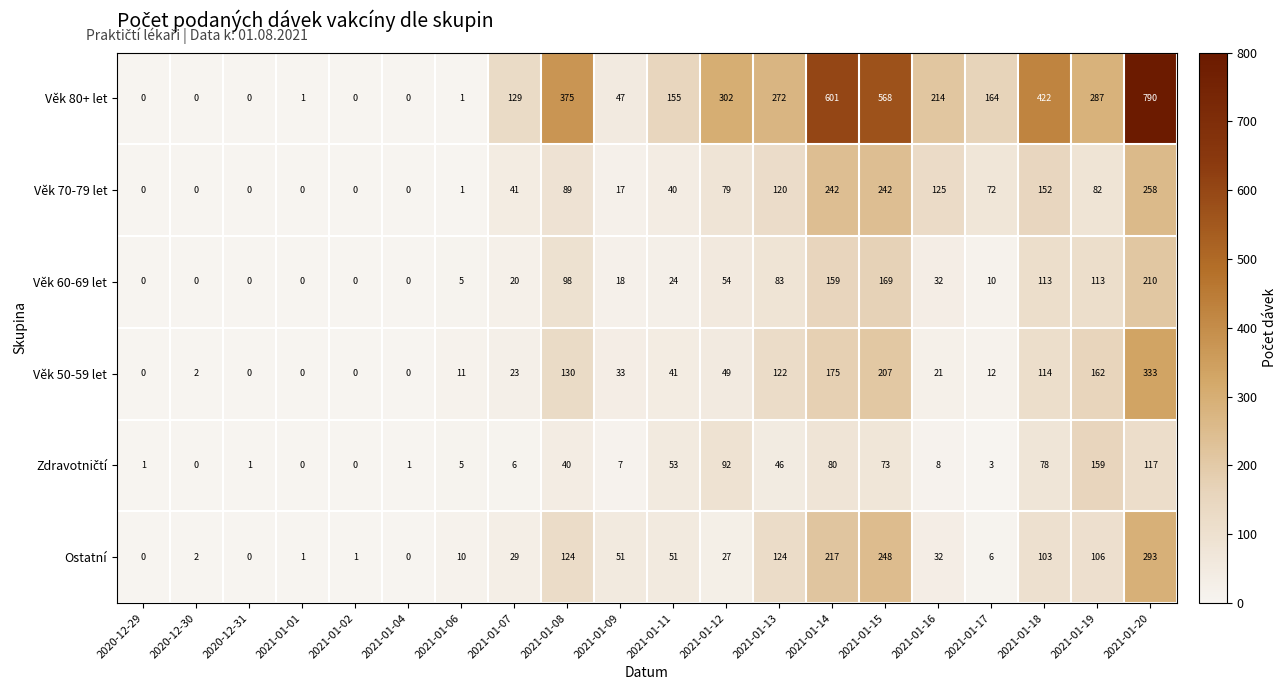

At which category is the sum across all series the highest?

2021-01-20